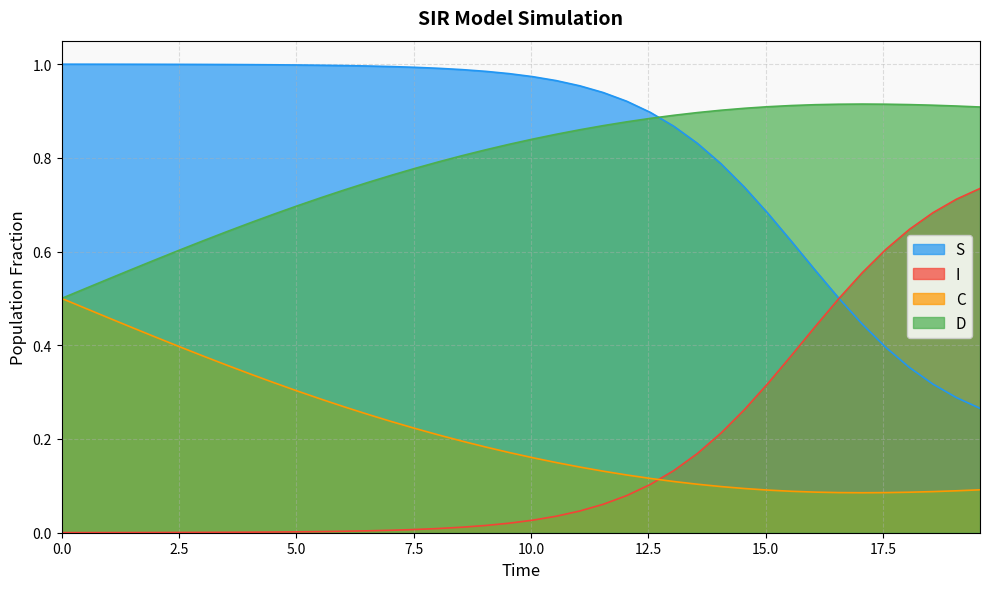

List the series in order of their peak value, lowest first.

C, I, D, S